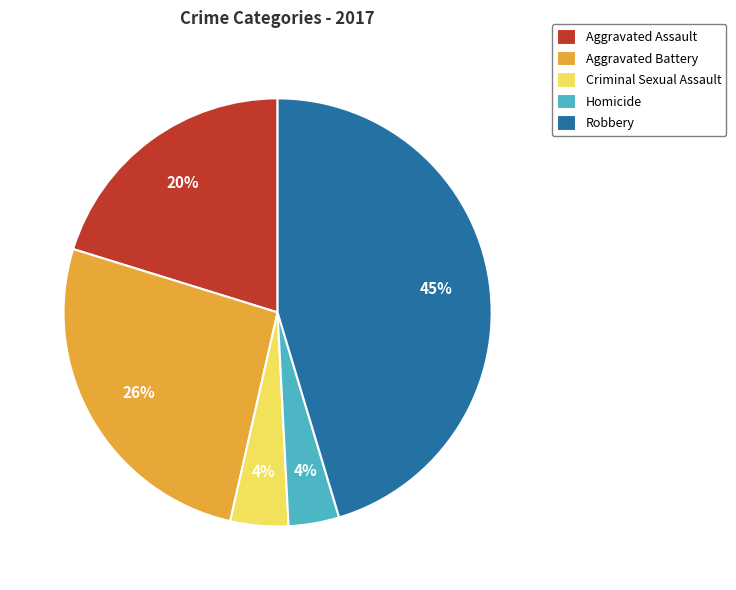

To the nearest percent, what is the average slice percentage?

20%